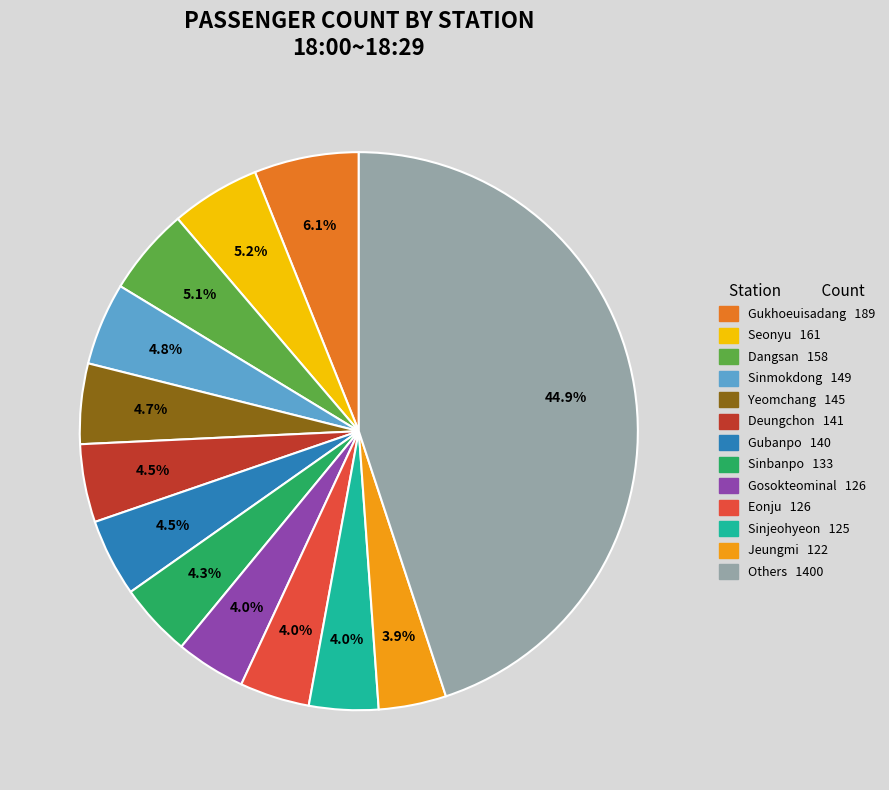

Is there any slice that represents more than half of the pie?

No